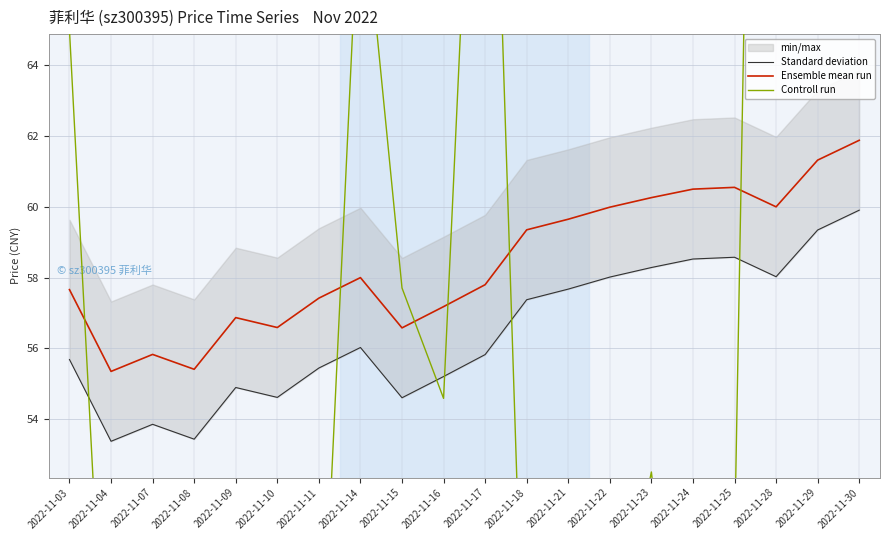

What is the difference between the Standard deviation values at 2022-11-28 and 2022-11-14?

2.0